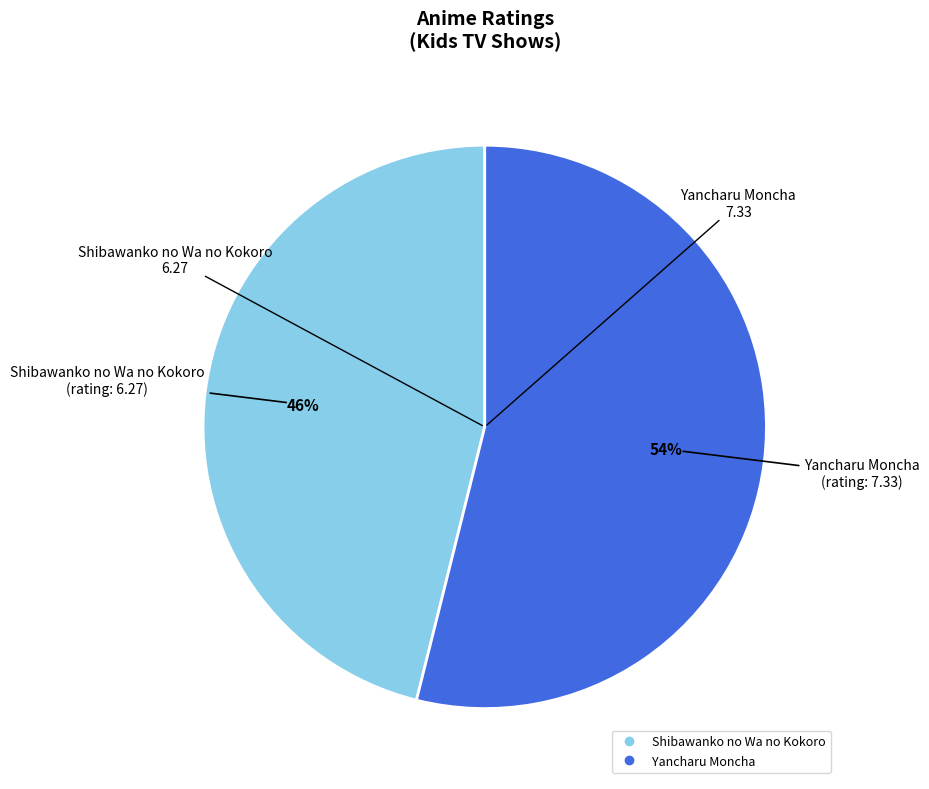

How many segments does this pie chart have?

2